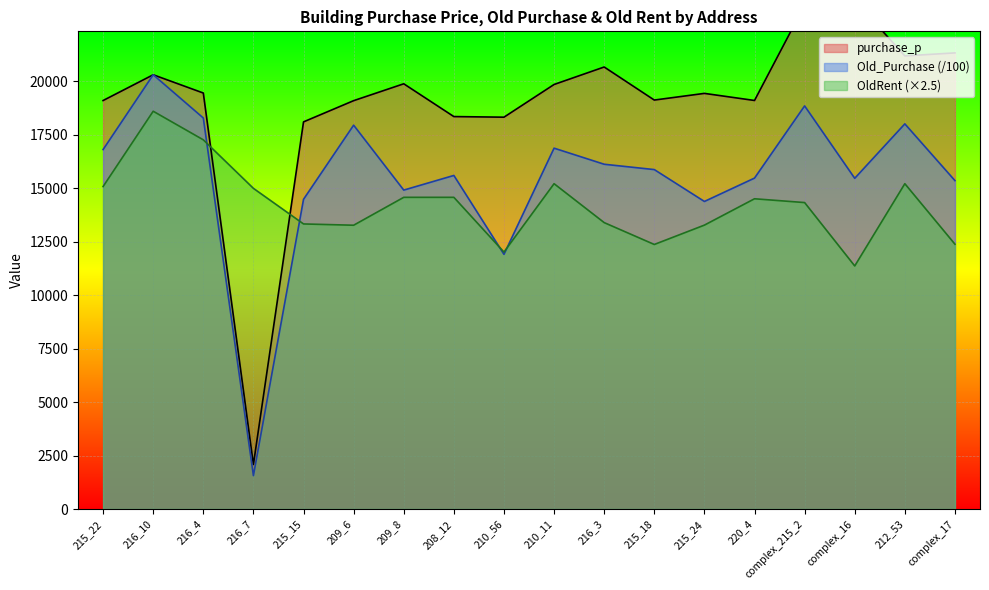

What is the difference between the maximum and minimum values in the Old_Purchase series?

18750.8